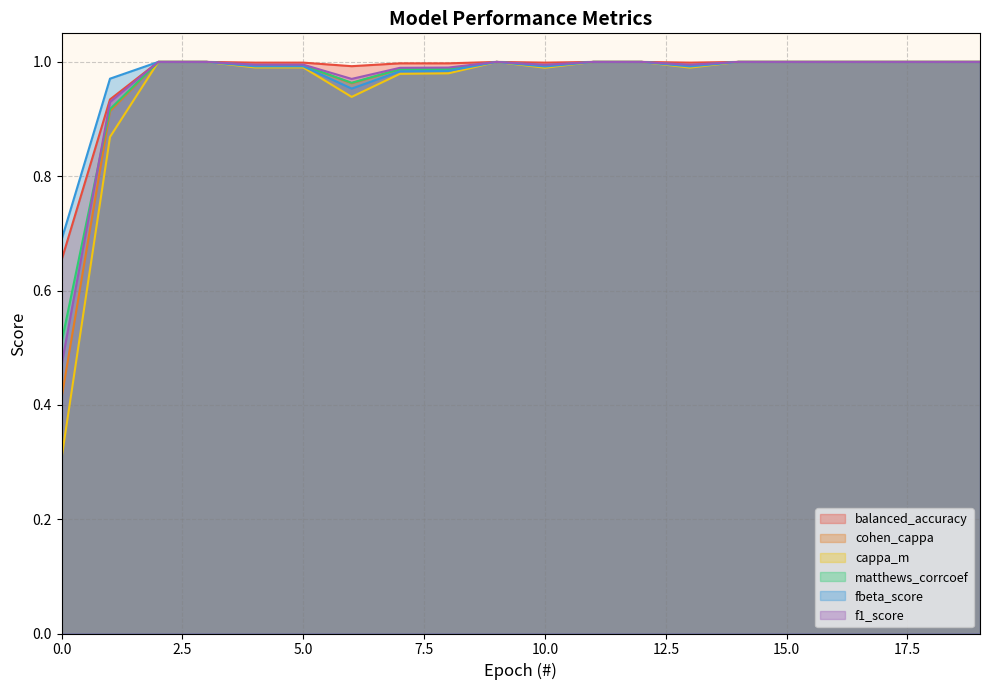

True or false: cohen_cappa and matthews_corrcoef cross at least once.

False